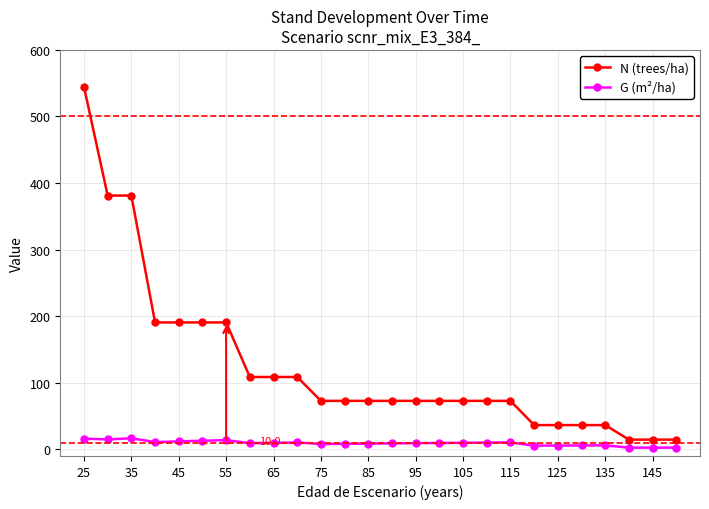

Does the chart have visible grid lines?

Yes